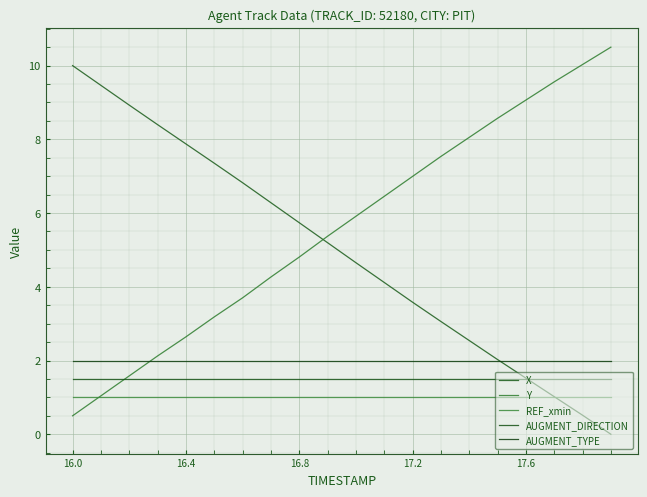

How many intersections are there between AUGMENT_DIRECTION and X?

1